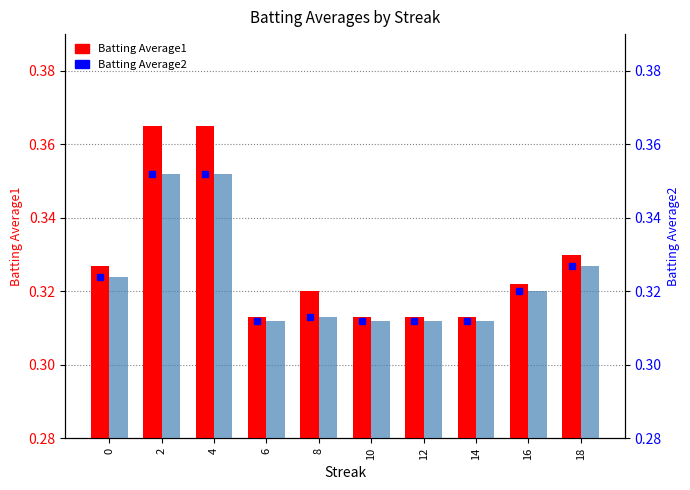

Rank the series at 16 from highest to lowest value.

Batting Average1, Batting Average2